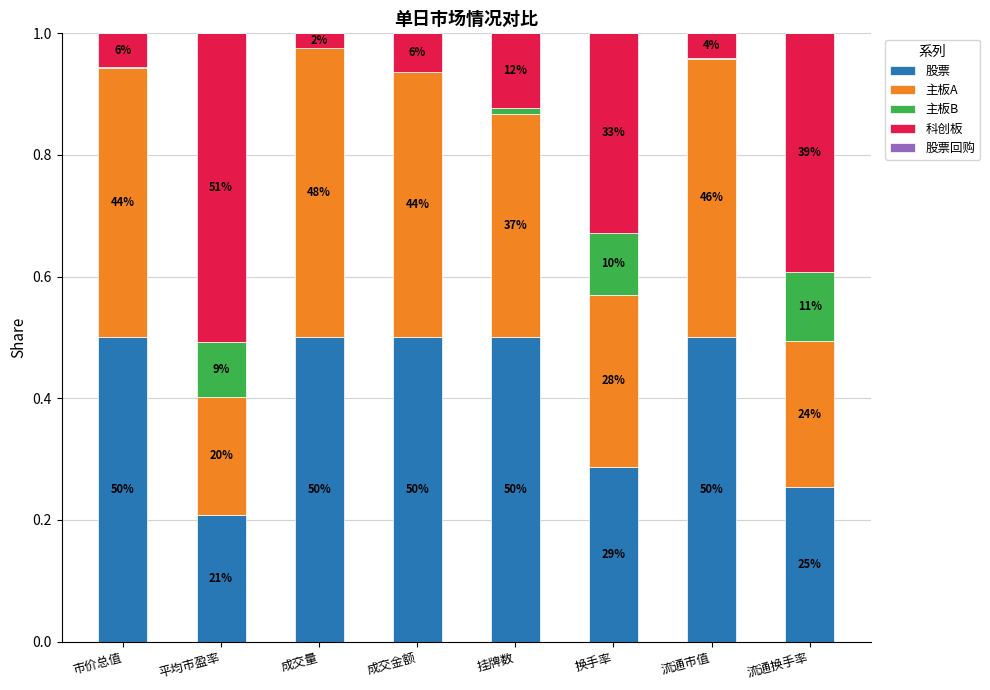

Are the bars grouped side by side (vs. stacked)?

No